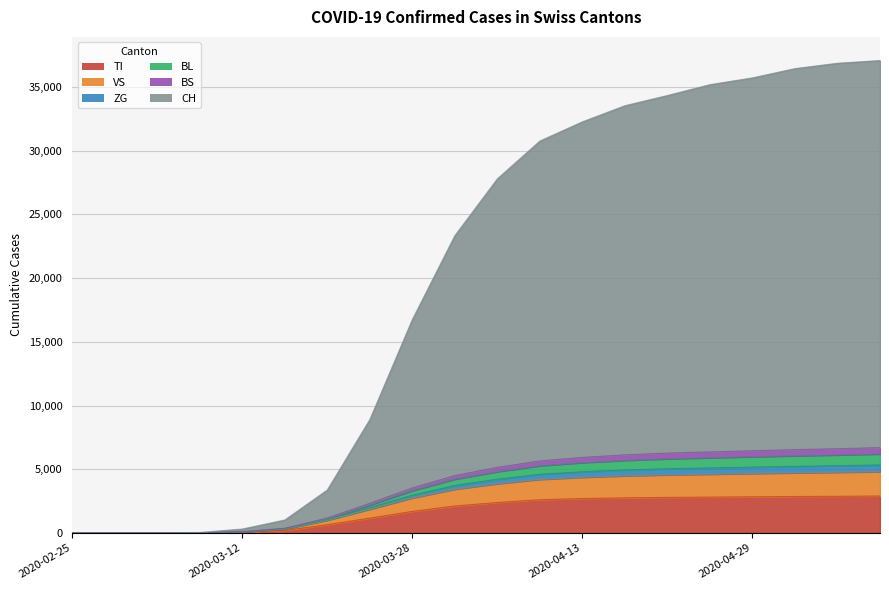

True or false: BS and BL intersect in this chart.

False